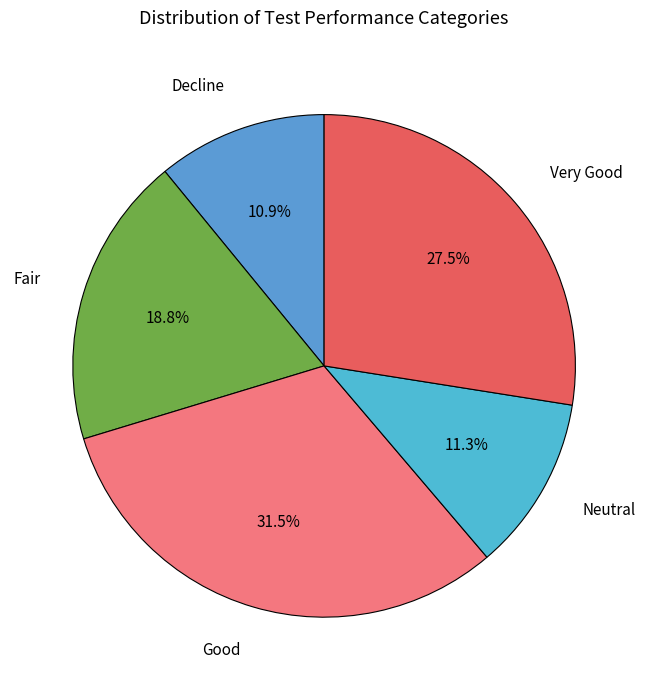

Which slice is the largest?

Good